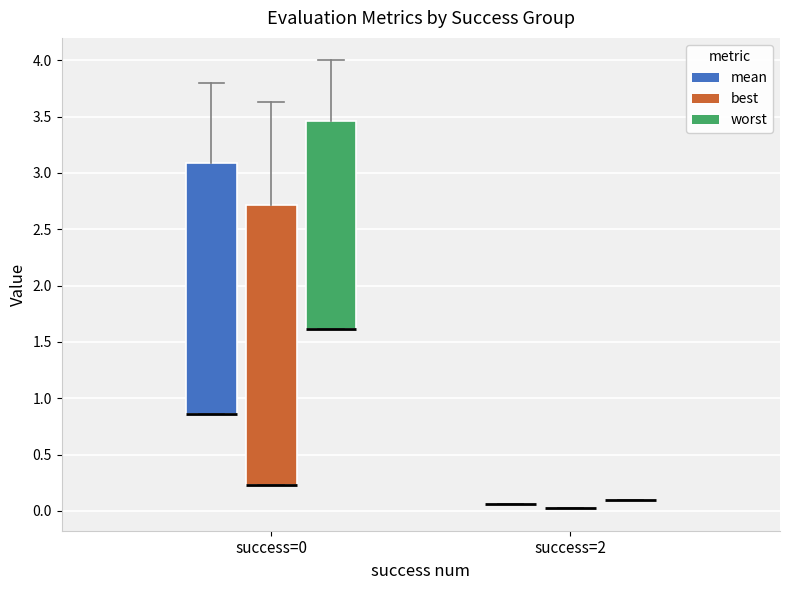

Which box is the tallest, from its lower edge to its upper edge?

success=0 (best)